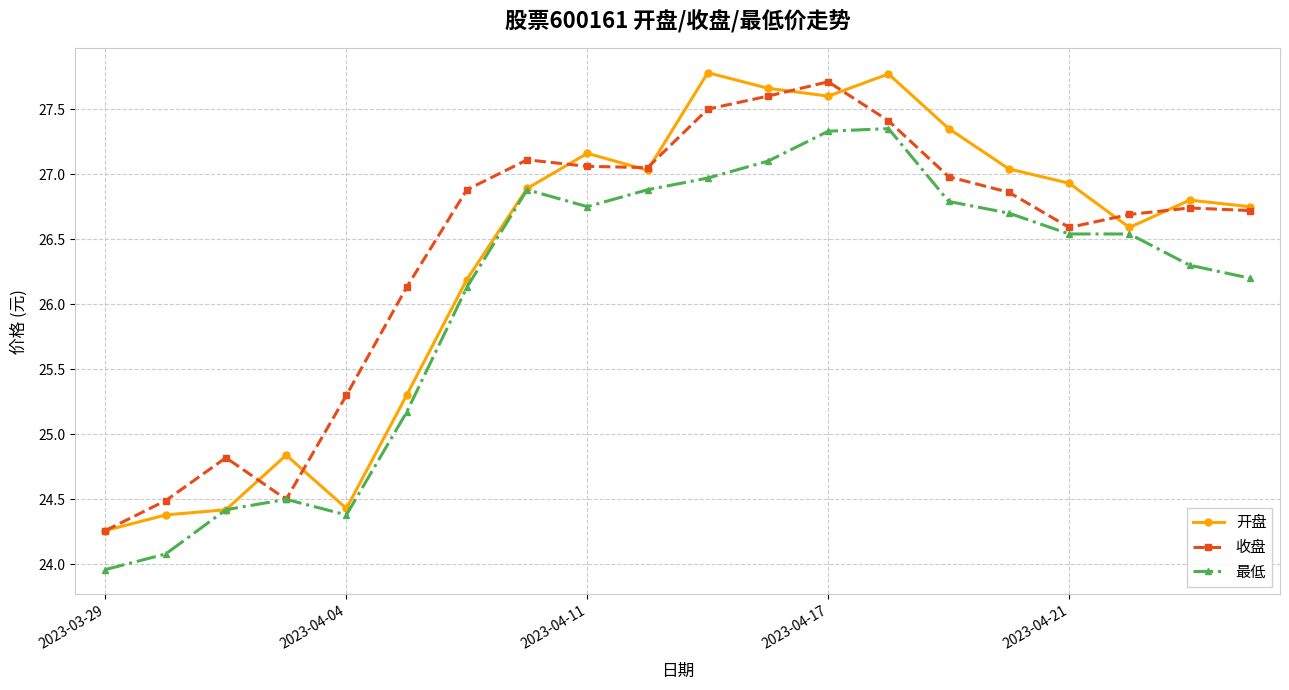

What is the minimum value shown in the chart?

24.0